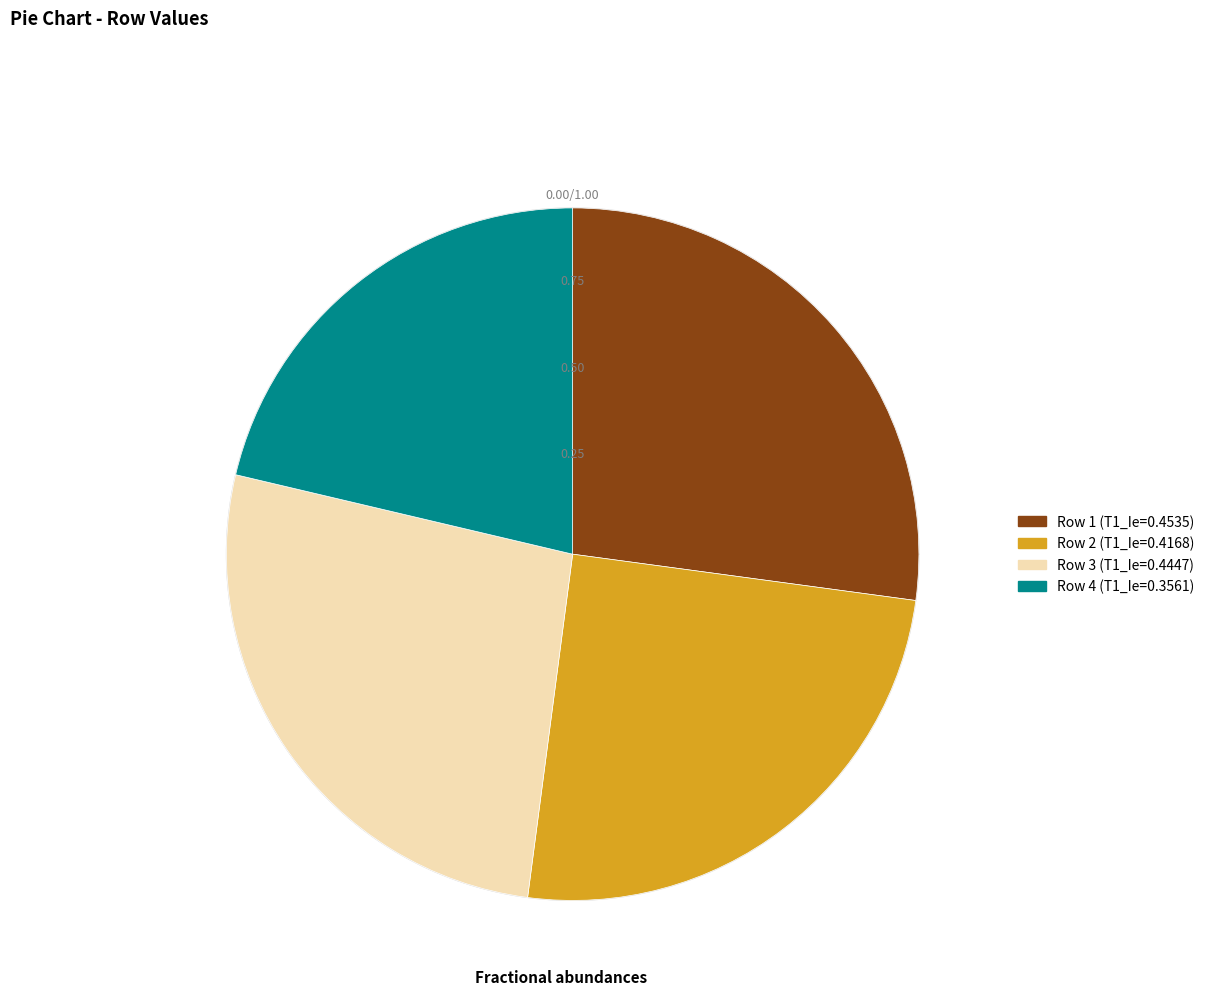

What percentage do 1 and 3 together represent?

53.7%